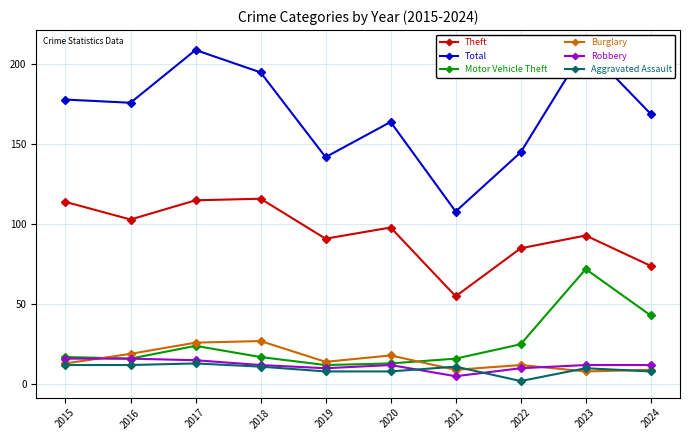

What is the average value of the Motor Vehicle Theft series?

26